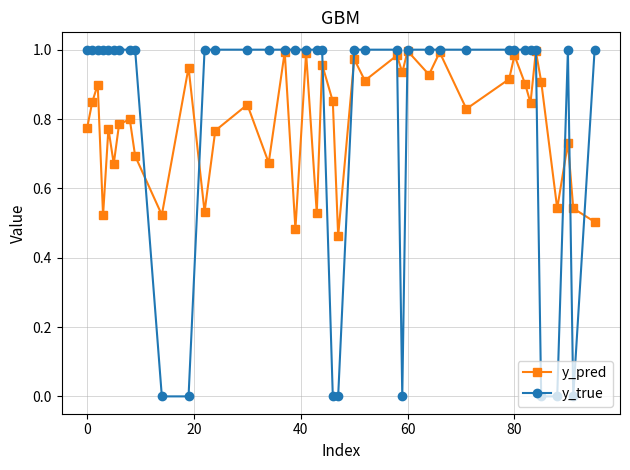

Which series has the largest range (max minus min)?

y_true